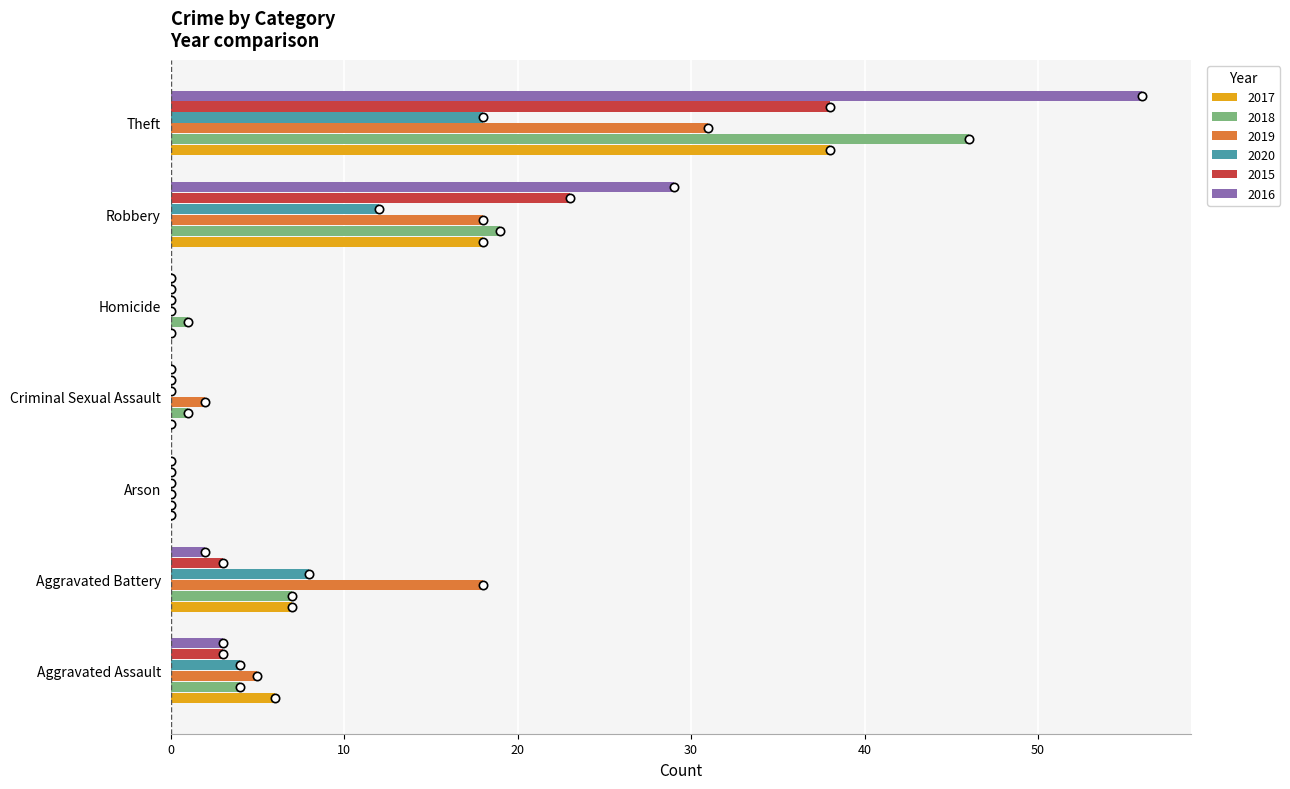

Read the 2017 value at Theft.

38